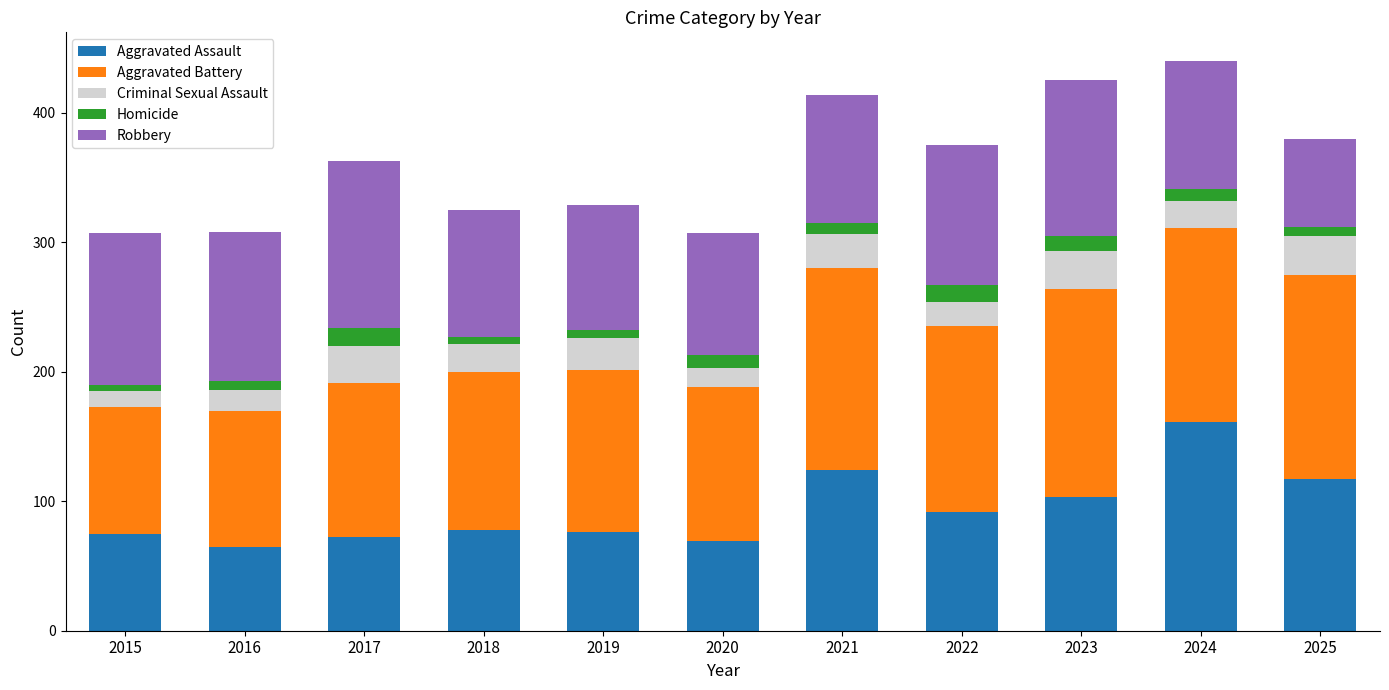

What is the difference between the maximum and second lowest values in the Aggravated Assault series?

92